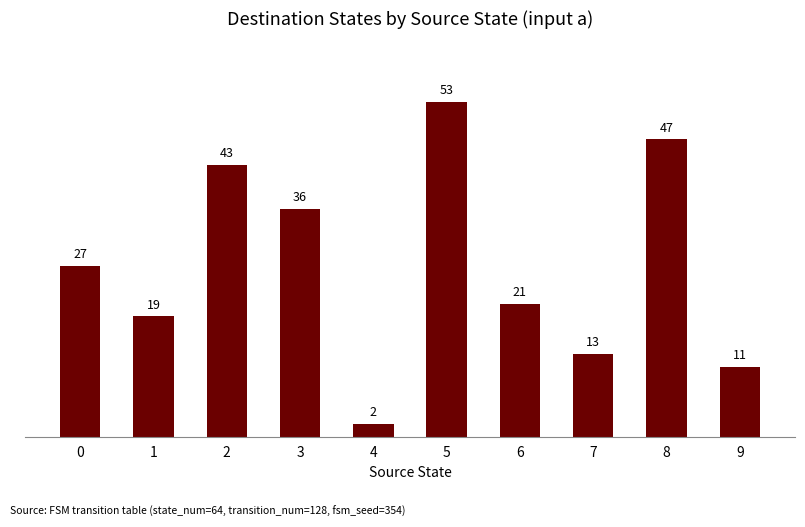

How many bars are there in total?

10